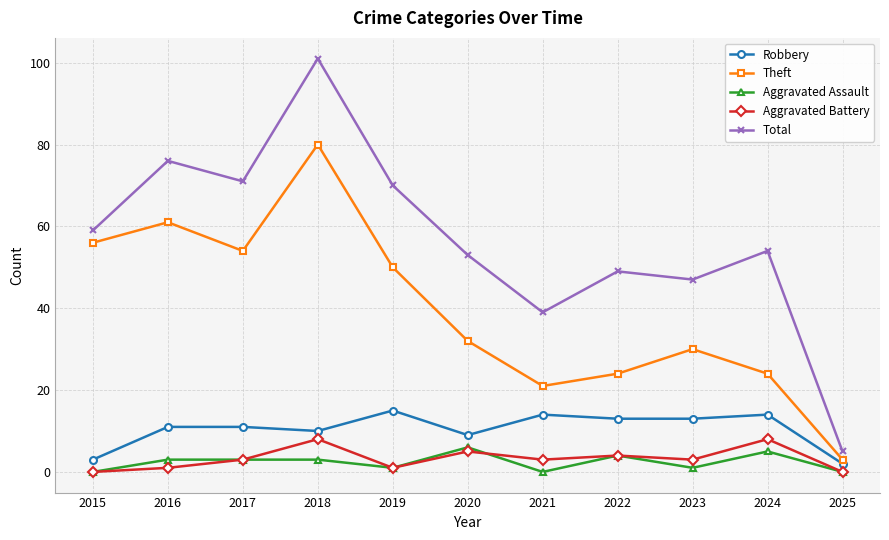

What is the value of the Theft point at the 1st from the left?

56